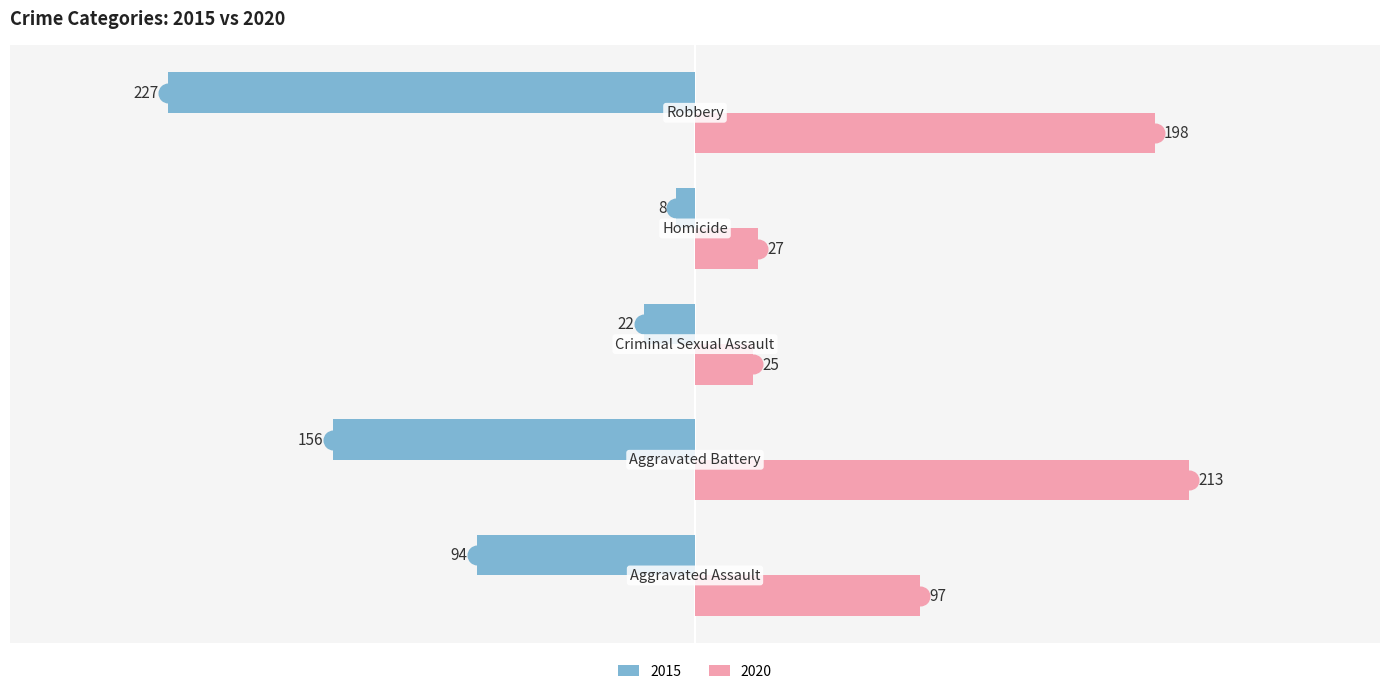

How many values in the 2015 series are below -94?

2